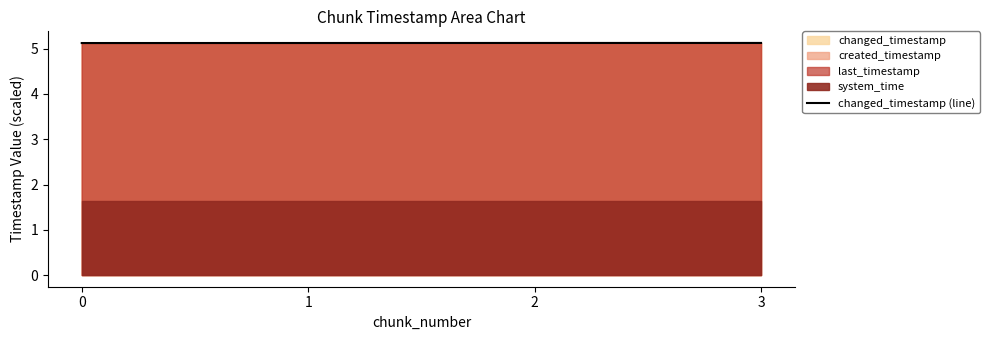

What is the value of the 3rd point from the left?

5.1